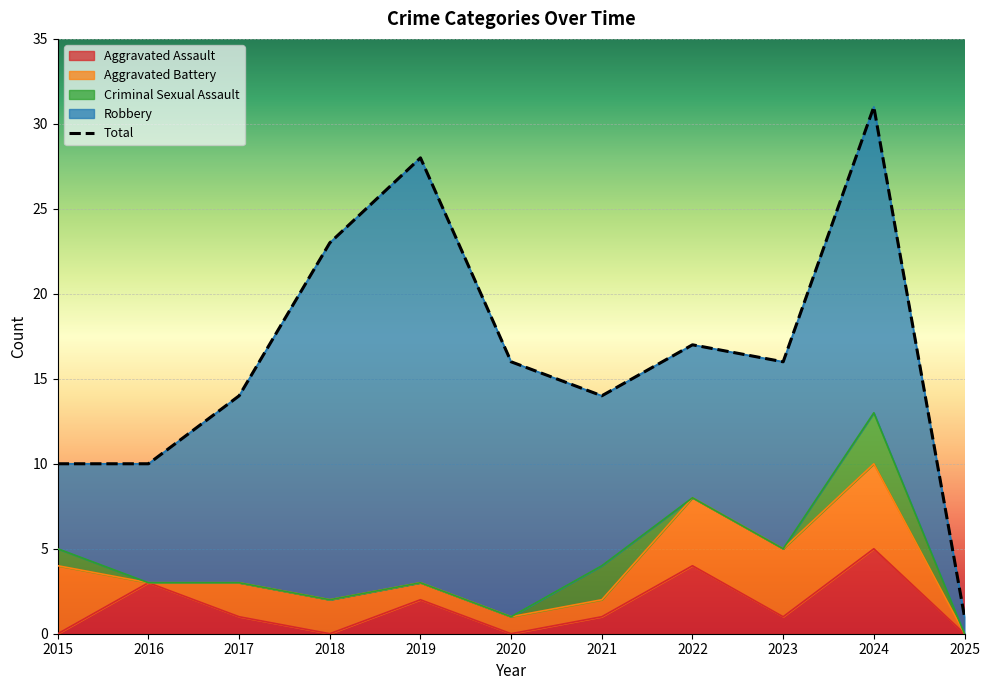

What is the average value of the Criminal Sexual Assault series?

1